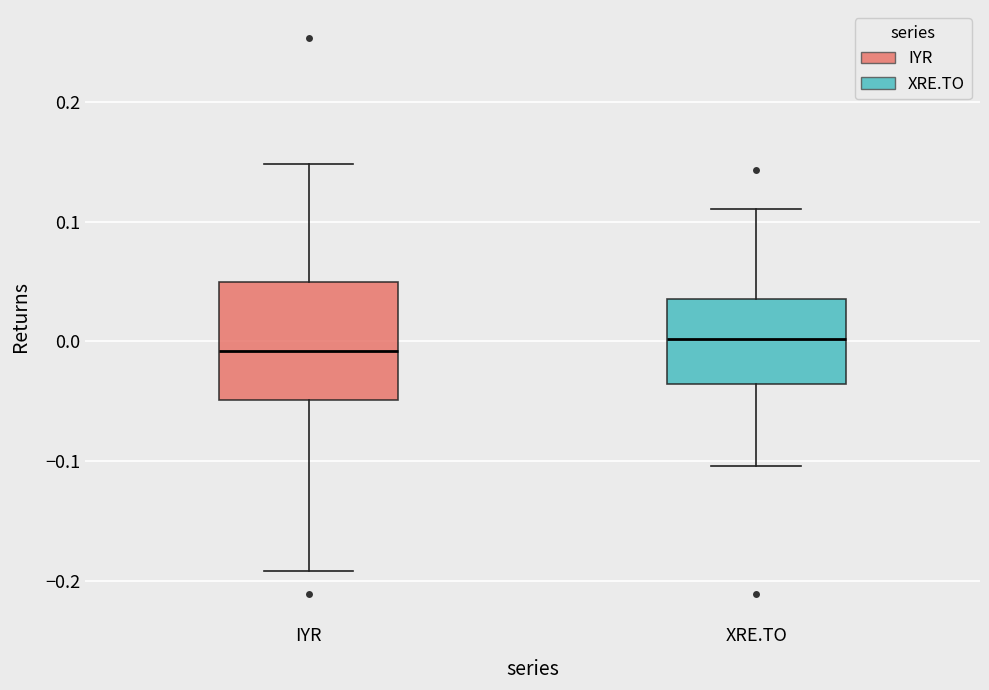

Reading left to right, transcribe this box plot: for each box, give where its median line is, the range the box spans, and where its two whiskers end, as read against the y-axis. The values are not printed on the chart, so give them approximately, as read against the axis.

IYR: median -0.01, box -0.05 to 0.05, whiskers -0.19 to 0.15
XRE.TO: median 0.00, box -0.04 to 0.04, whiskers -0.10 to 0.11